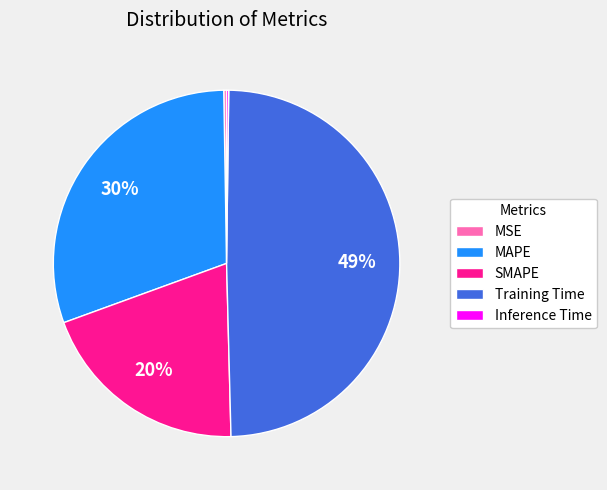

To the nearest percent, what is the average slice percentage?

20%